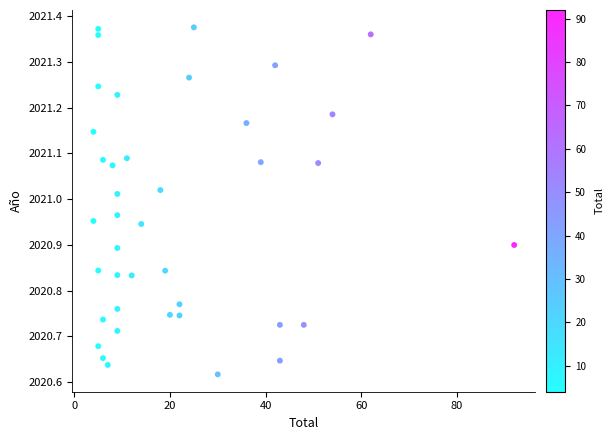

What is the range of Y values (max minus min)?

0.8